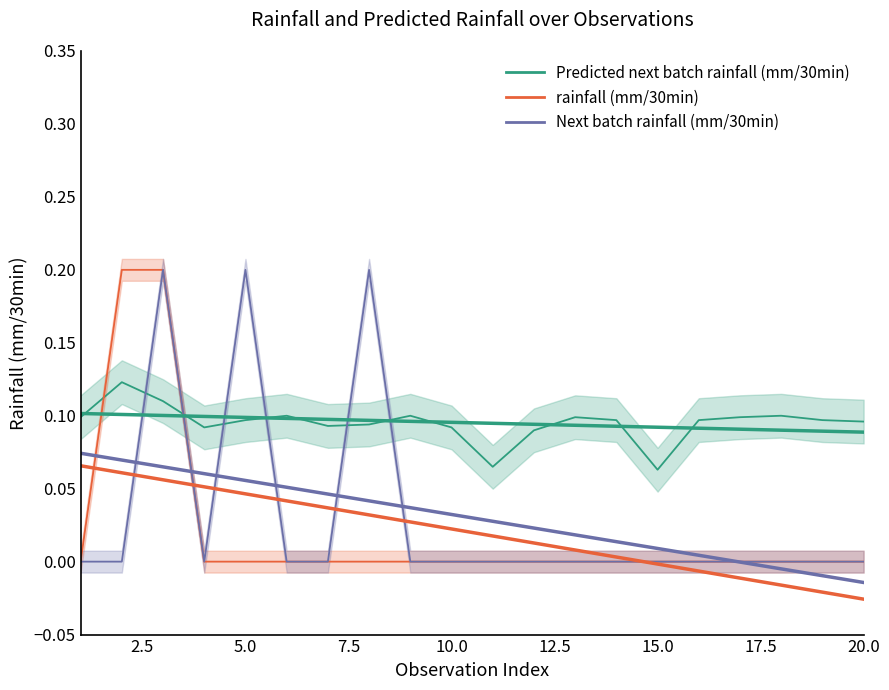

The rainfall (mm/30min) series shows -0.1 at 16. True or false?

False